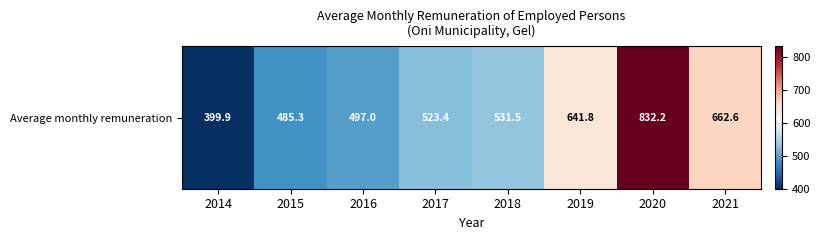

List the labels in order of value, smallest first.

2014, 2015, 2016, 2017, 2018, 2019, 2021, 2020